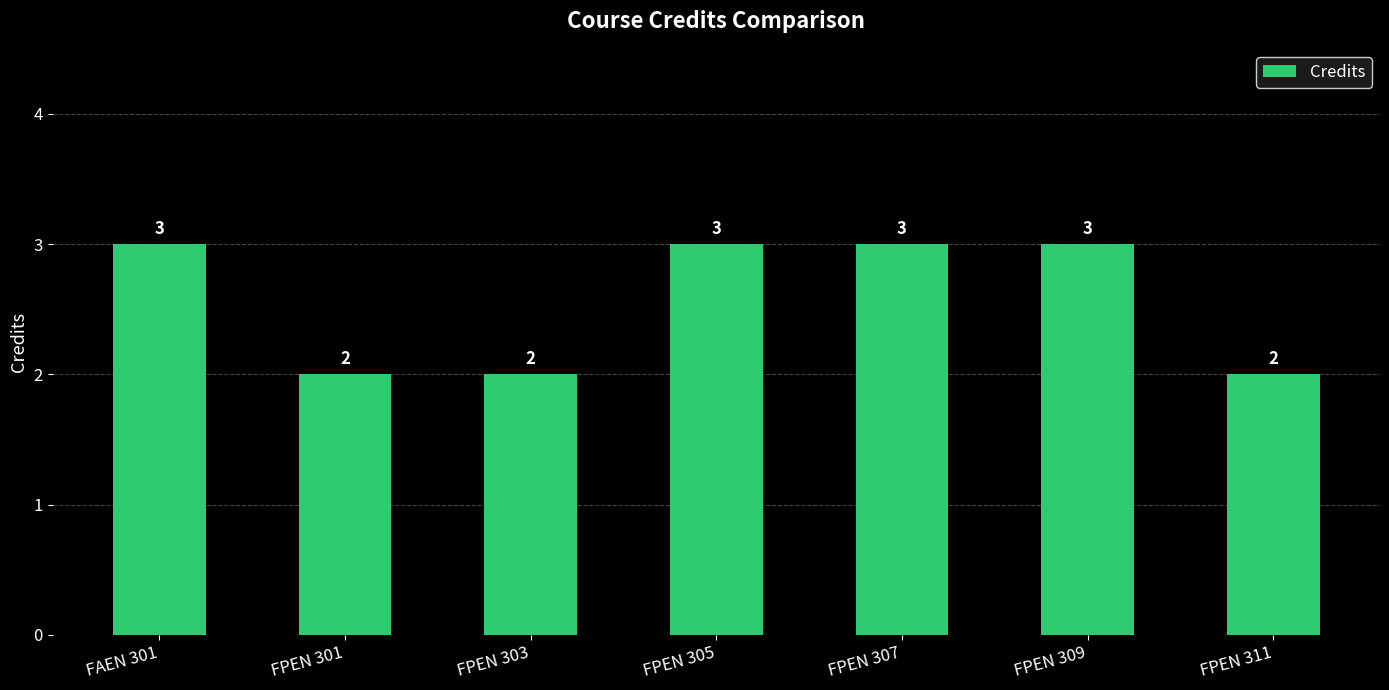

What is the value of the 3rd bar from the left?

2